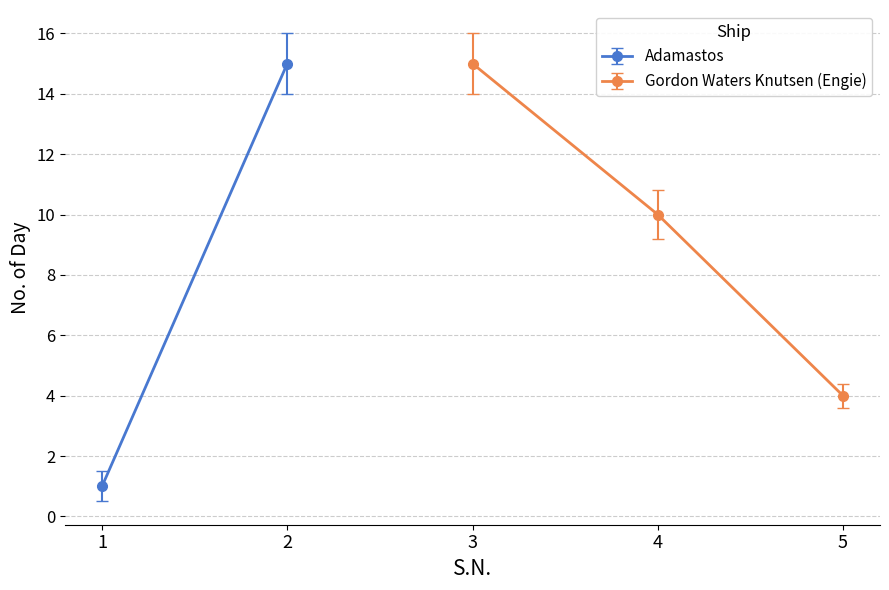

Does the chart display data point markers on the line(s)?

Yes